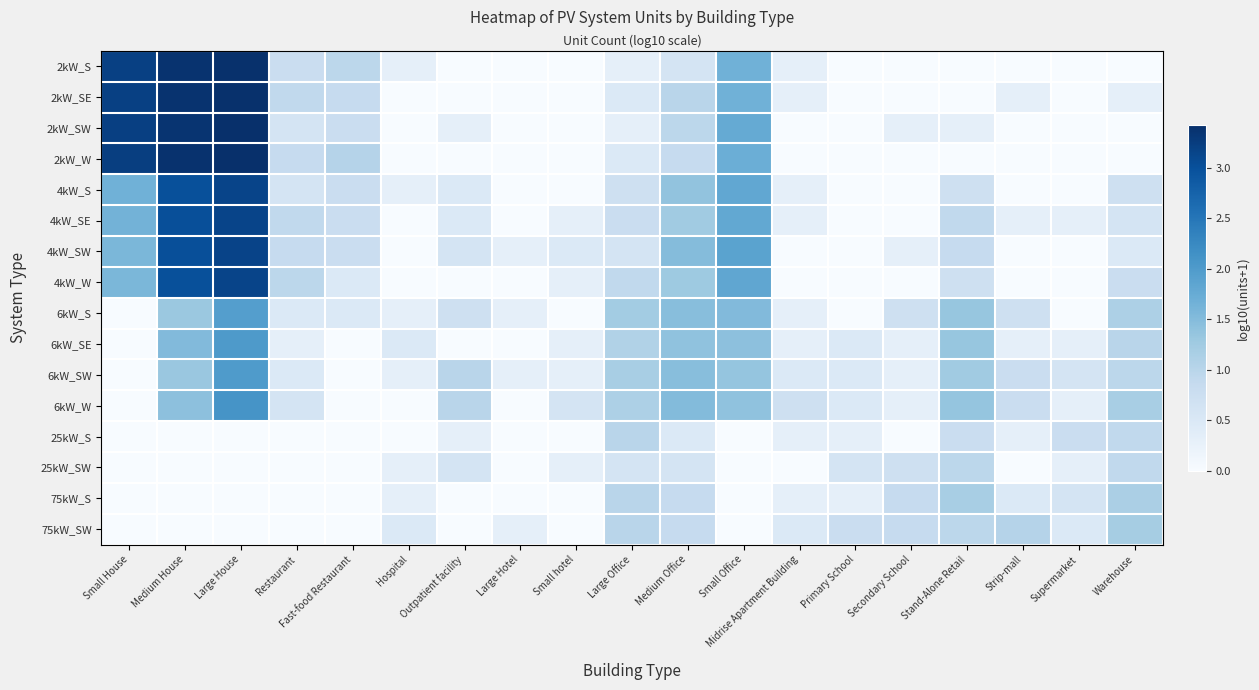

What is the spread (max minus min) of values at Restaurant?

1.0